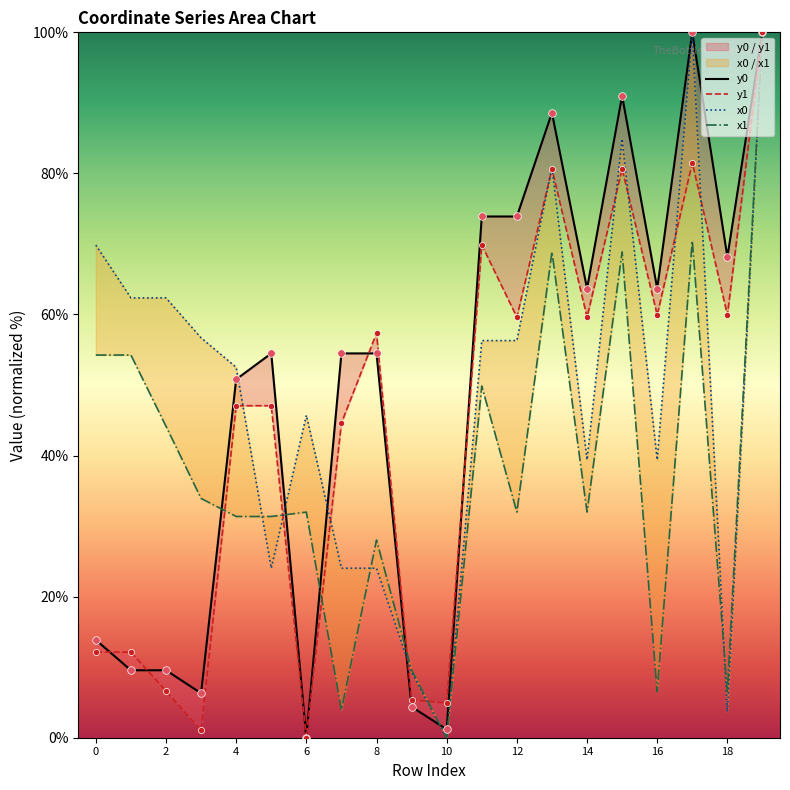

Is the value of y0 at 14 greater than the value of x1 at 17?

No